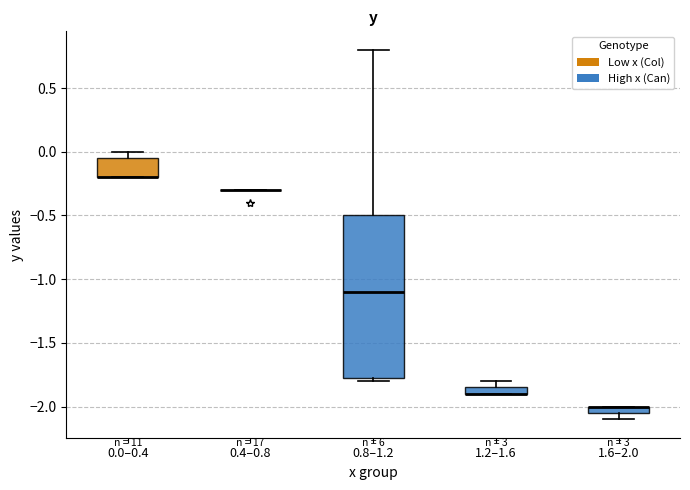

Which box is the tallest, from its lower edge to its upper edge?

0.8–1.2